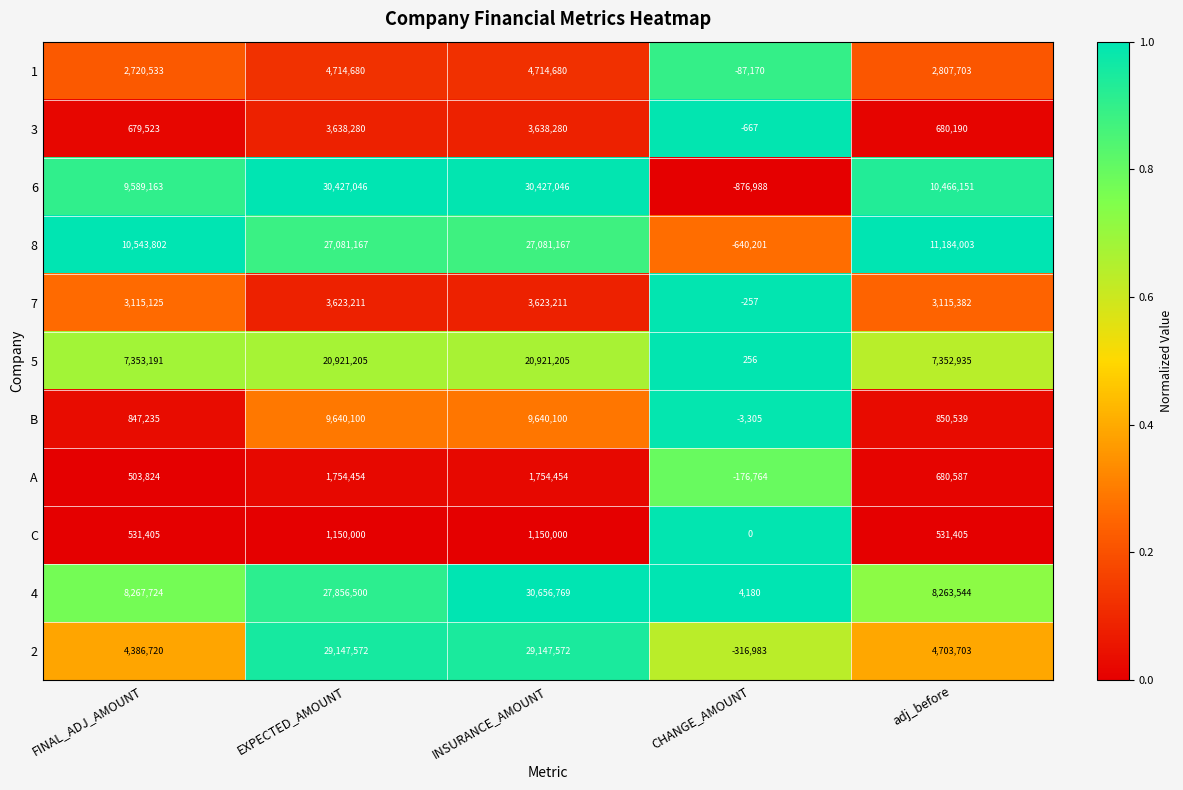

What is the total value across all series at adj_before?

50636142